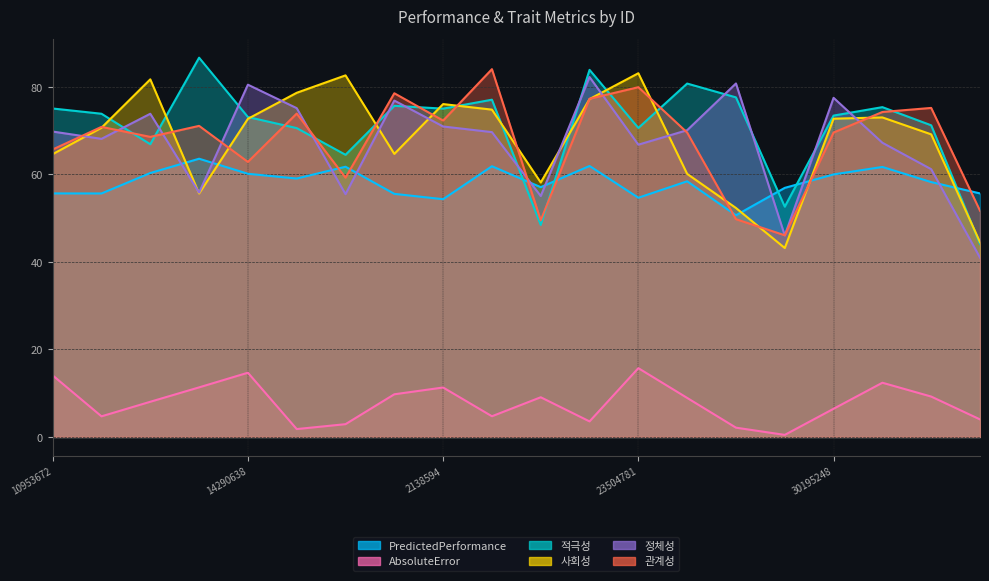

Is the value of PredictedPerformance at 31592768 greater than the value of 관계성 at 30874695?

No